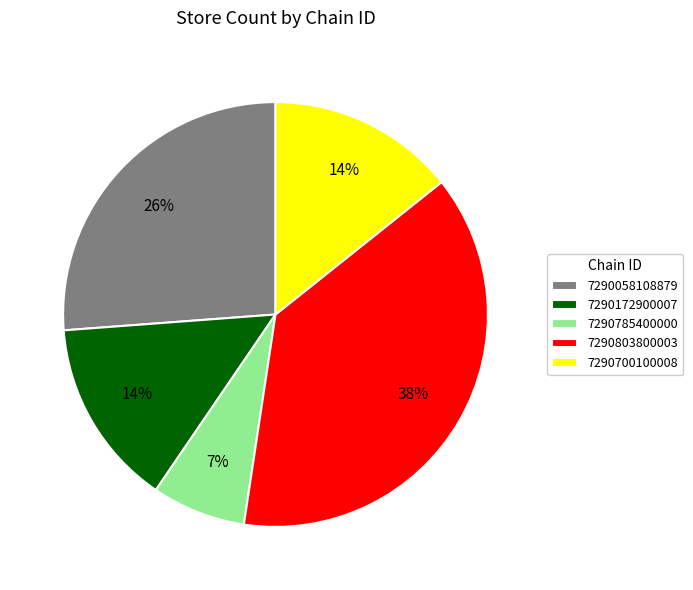

How many segments does this pie chart have?

5